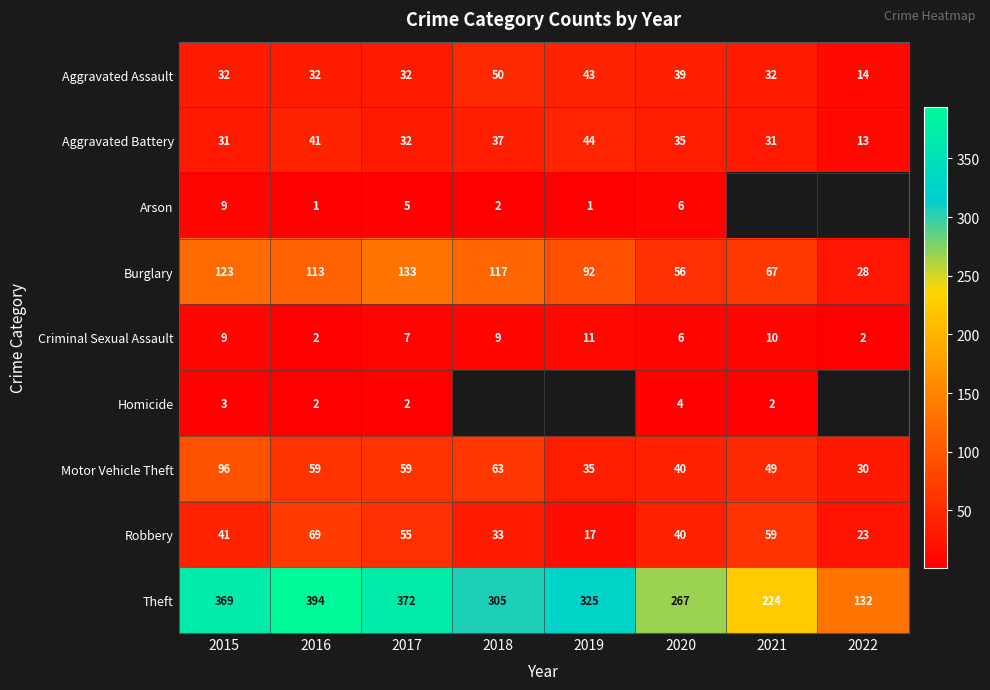

What is the total value across all series at 2015?

713